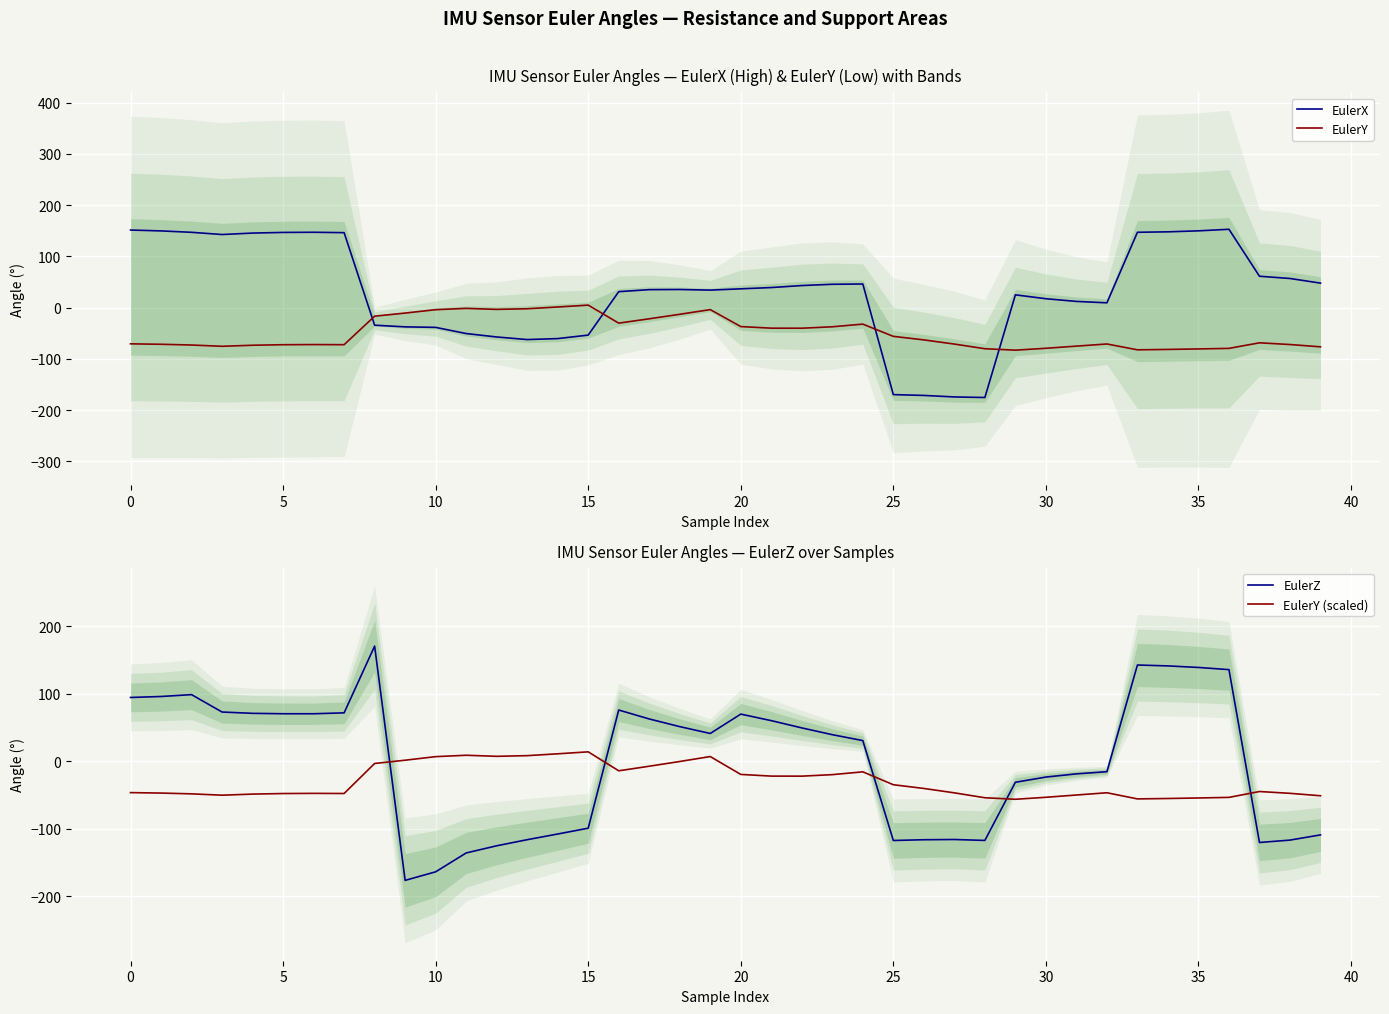

How many lines are shown in the chart?

4